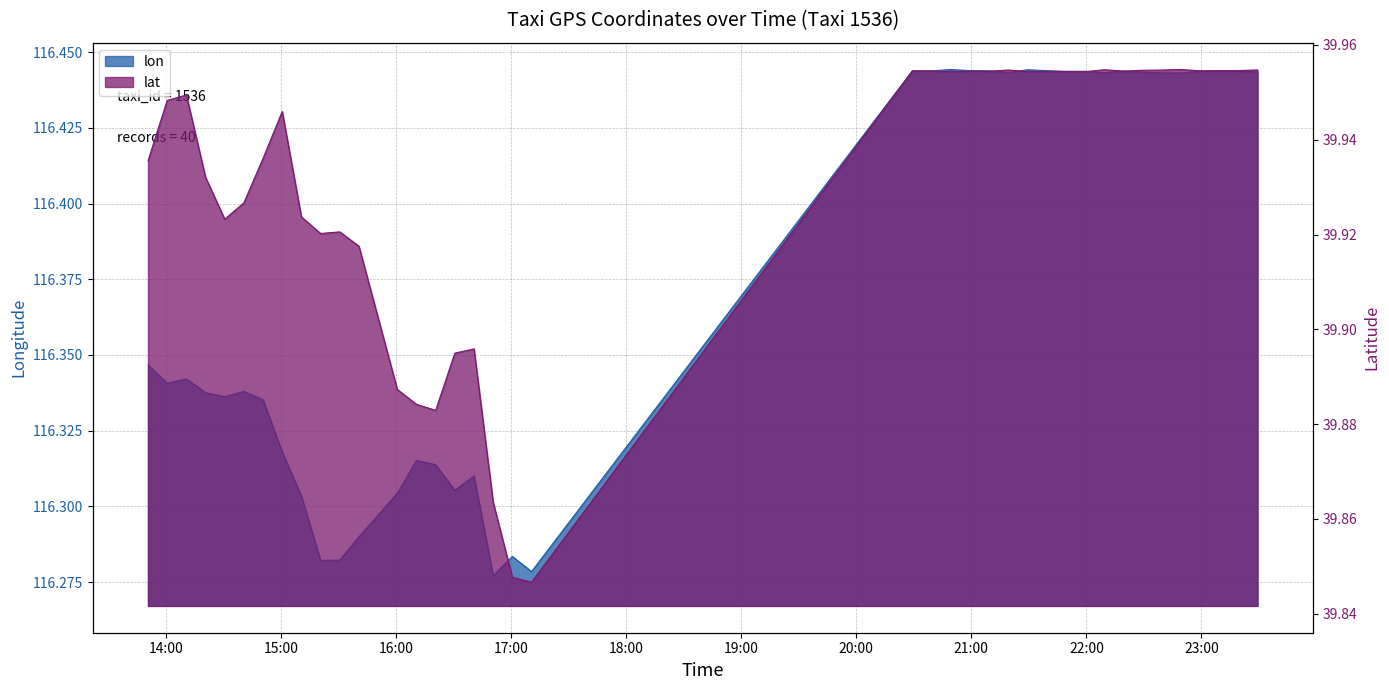

How many interior local valleys does the lat series have?

10